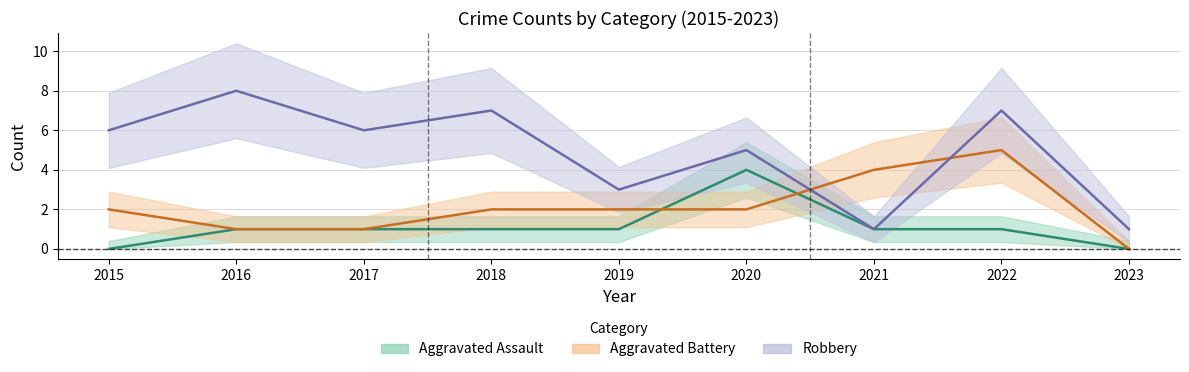

What is the value of the Robbery point at the 4th from the left?

7